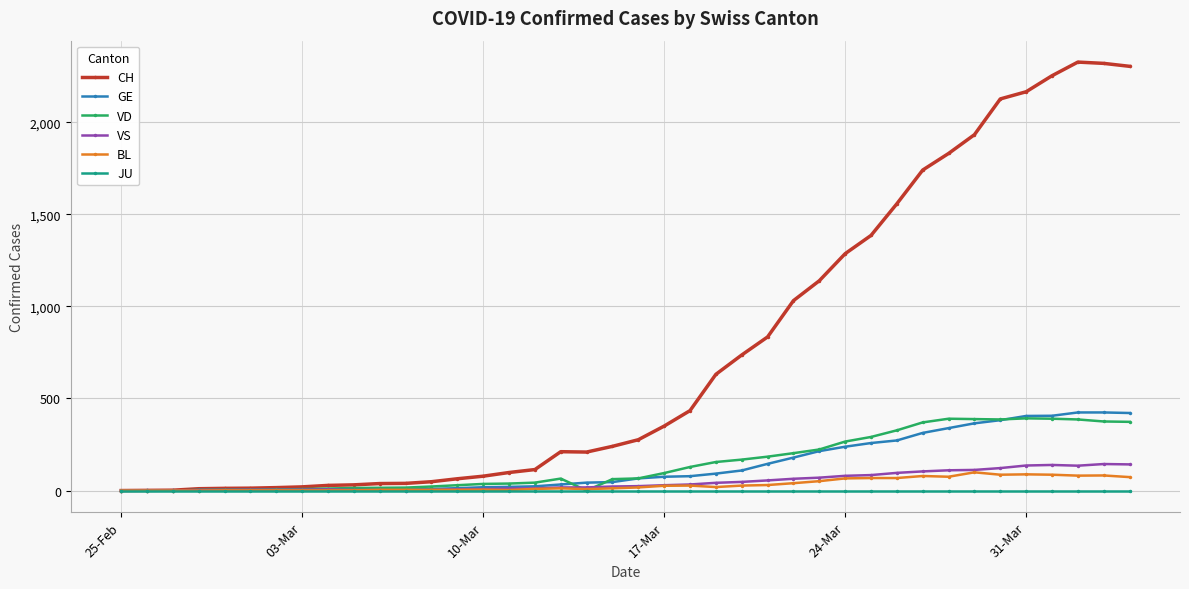

Which series has the largest total across all categories?

CH